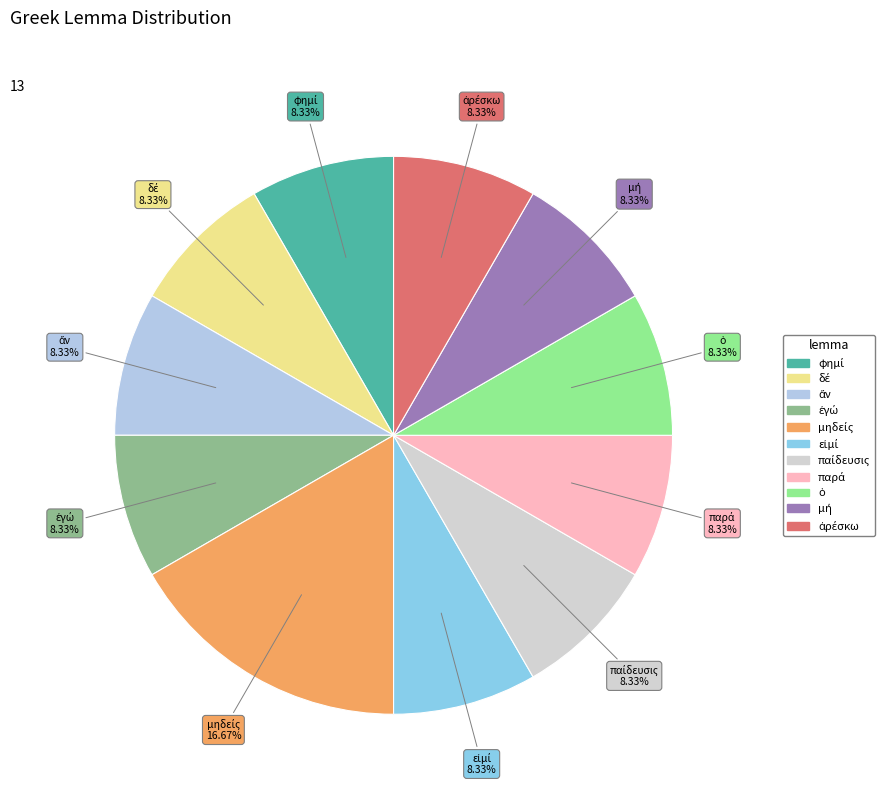

To the nearest percent, what is the average slice percentage?

9%